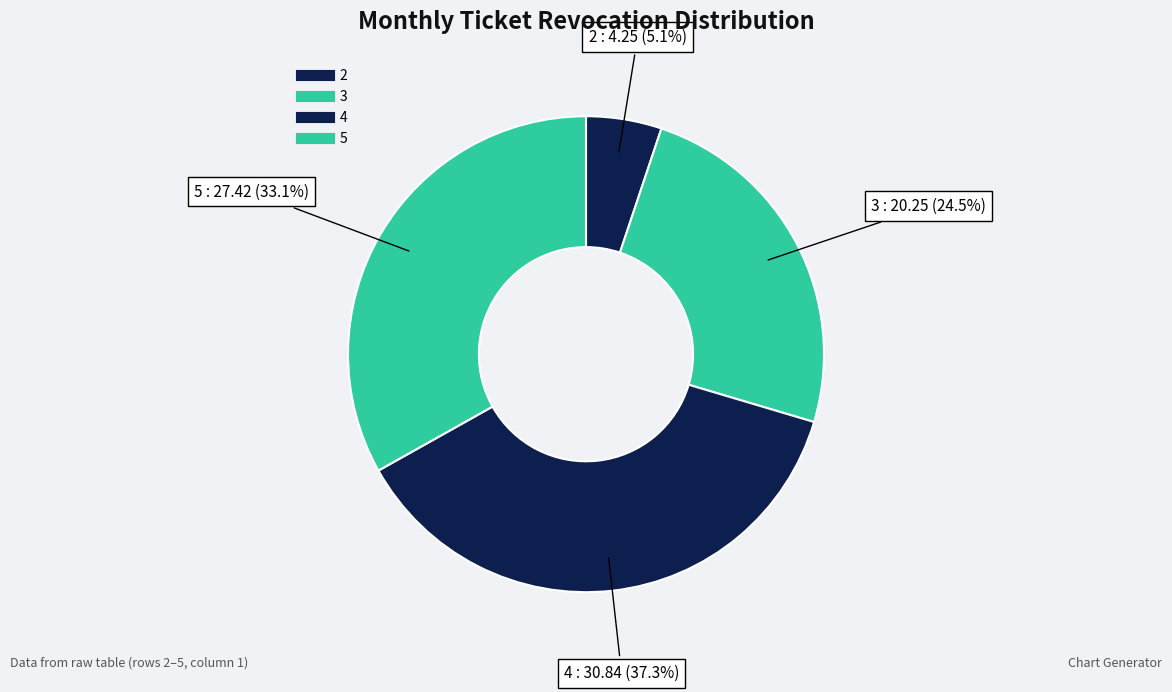

To the nearest percent, what is the difference between the largest and smallest slice percentages?

32%